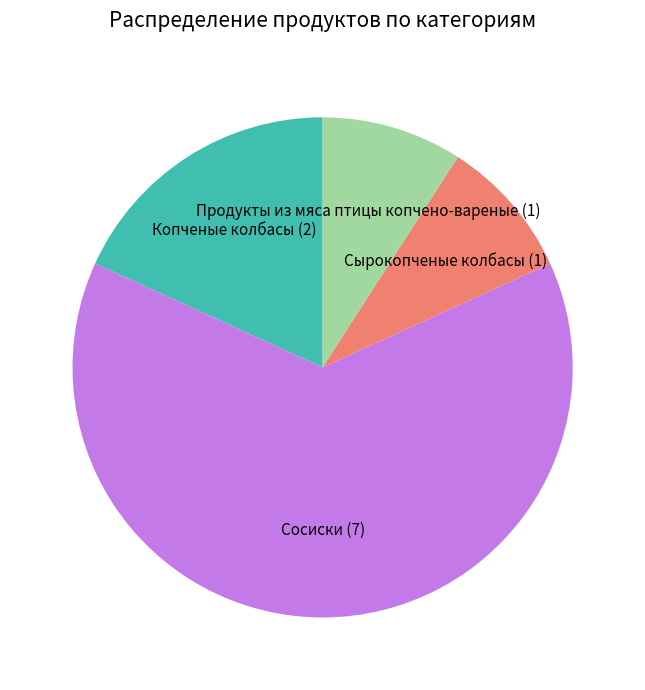

Which slice is the largest?

Сосиски